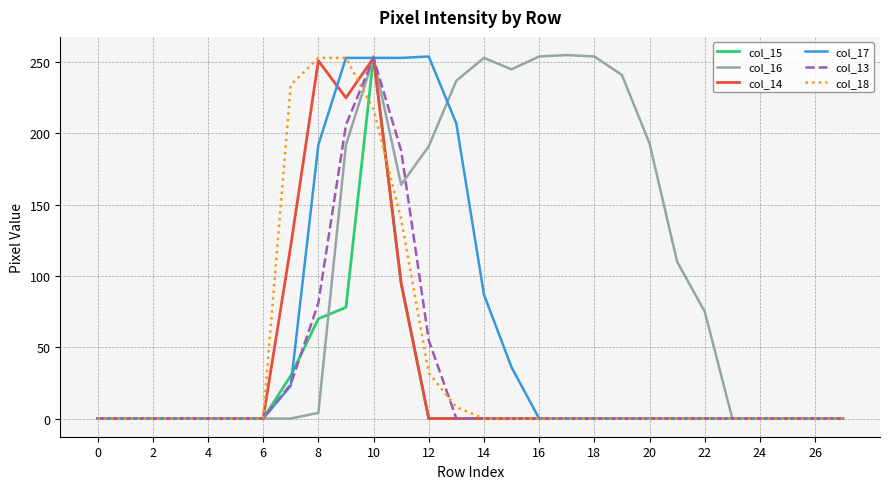

What is the highest value of the col_18 series?

253